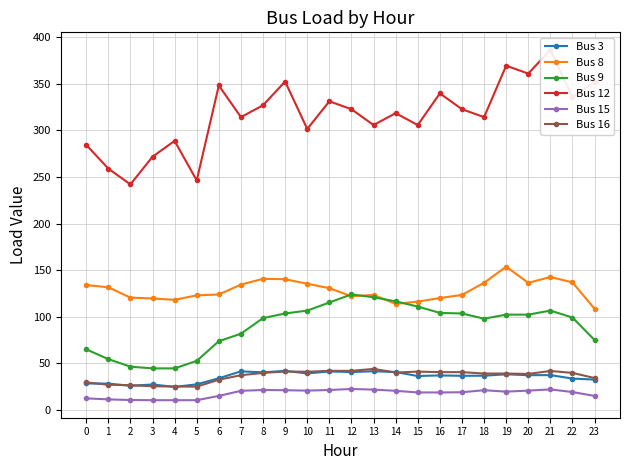

Which series changed the most between 10 and 12?

Bus 12